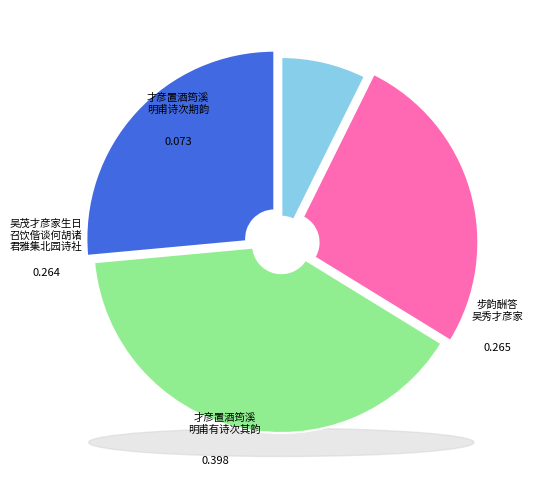

What is the ratio of the value at 步韵酬答吴秀才彦家 to the value at 才彦置酒筠溪明甫诗次期韵?

3.6